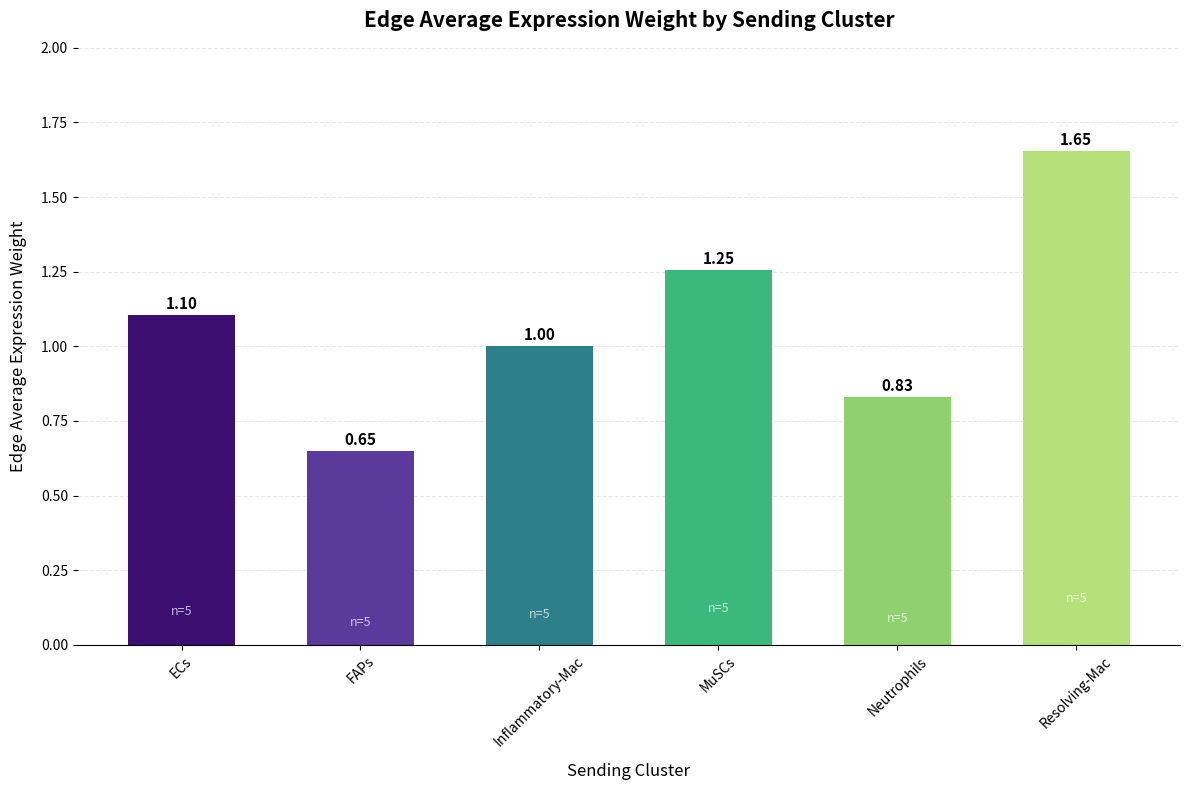

What is the approximate value at ECs?

1.1